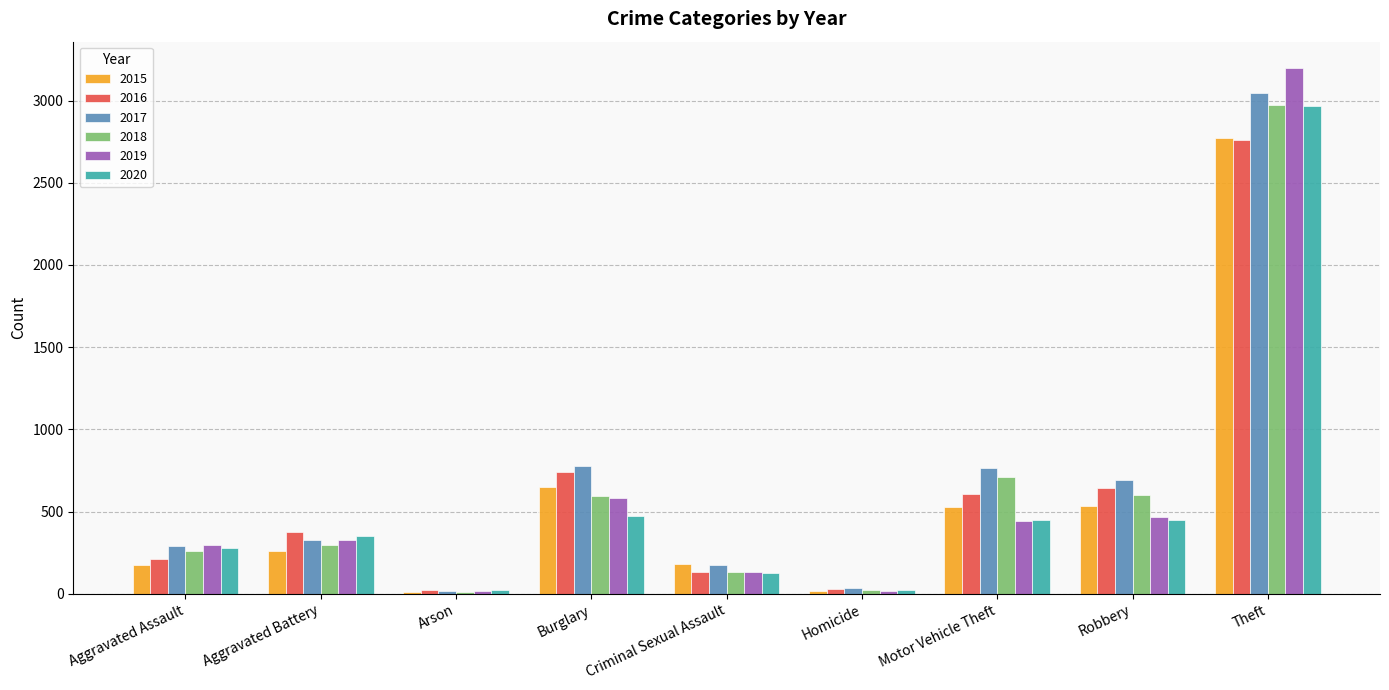

At which label is 2016 closest to 1389?

Burglary